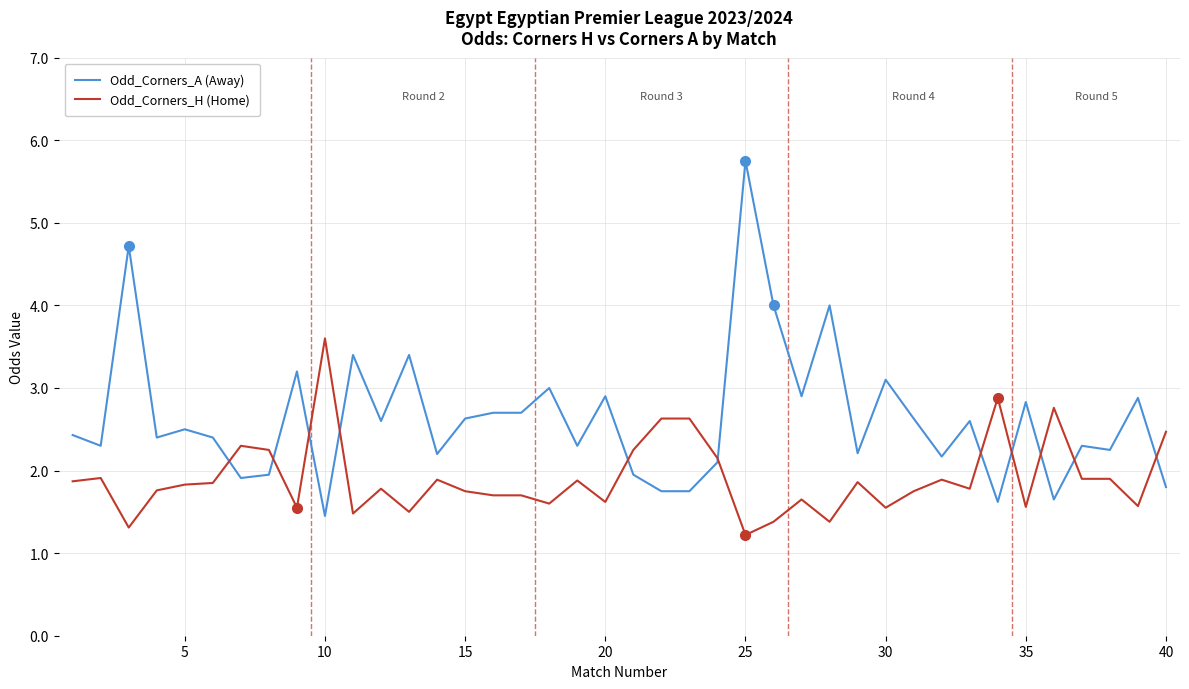

How many lines are shown in the chart?

2